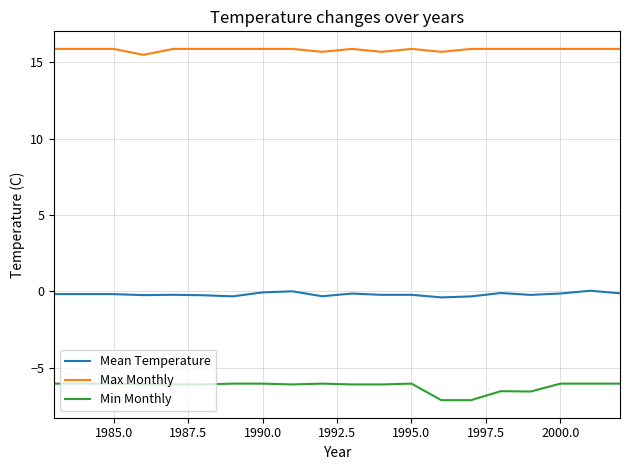

Which series has the largest range (max minus min)?

Min Monthly